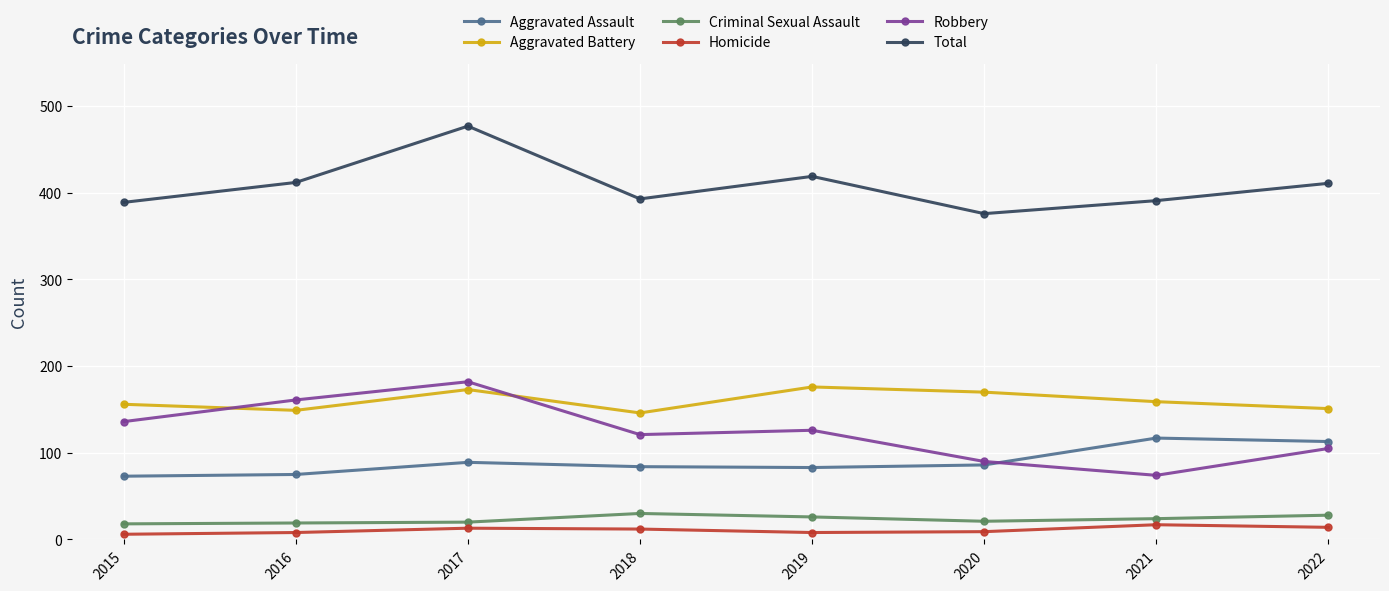

Count the number of data series in this chart.

6